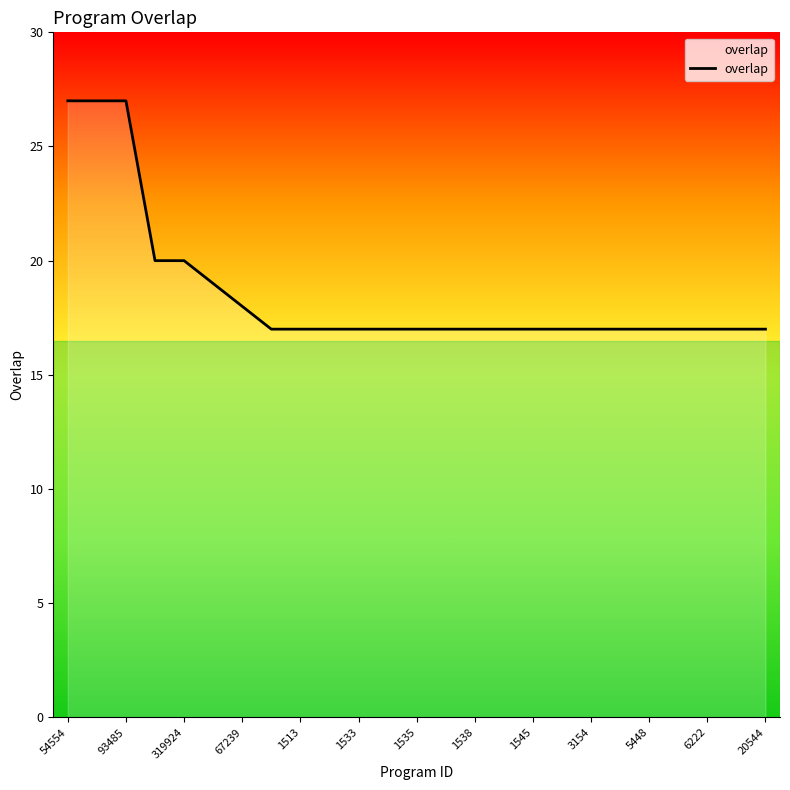

Does the chart display data point markers on the line(s)?

No